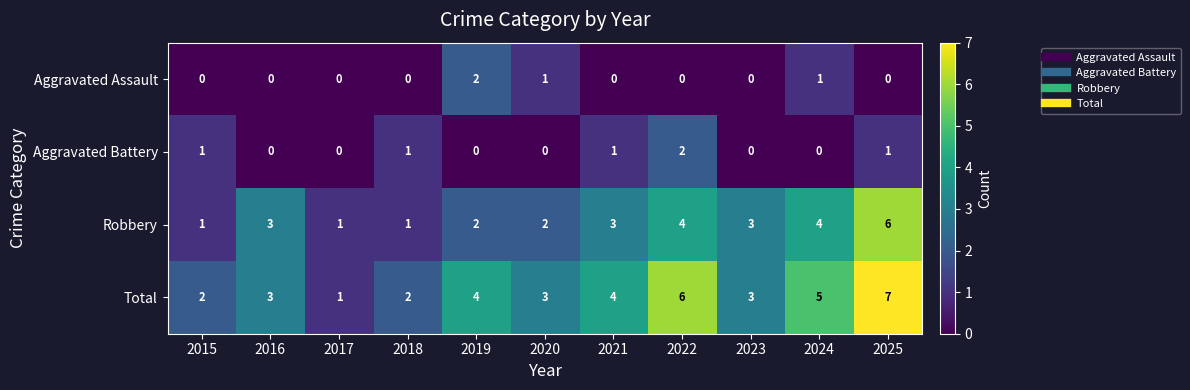

Count the Total values in the range 2 to 5.

8